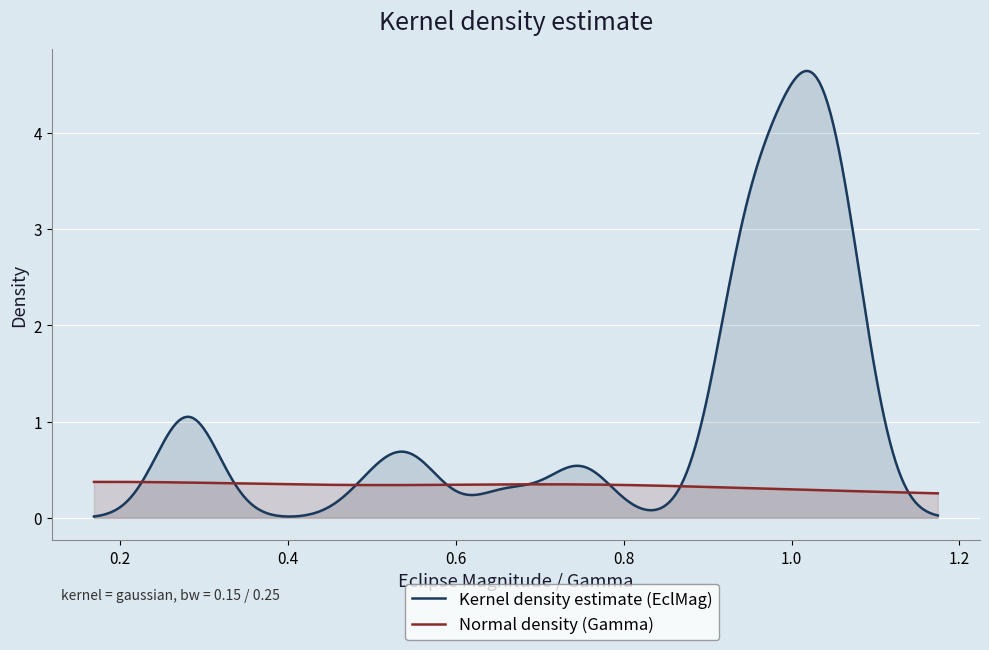

Which series has the largest total across all categories?

Kernel density estimate (EclMag)